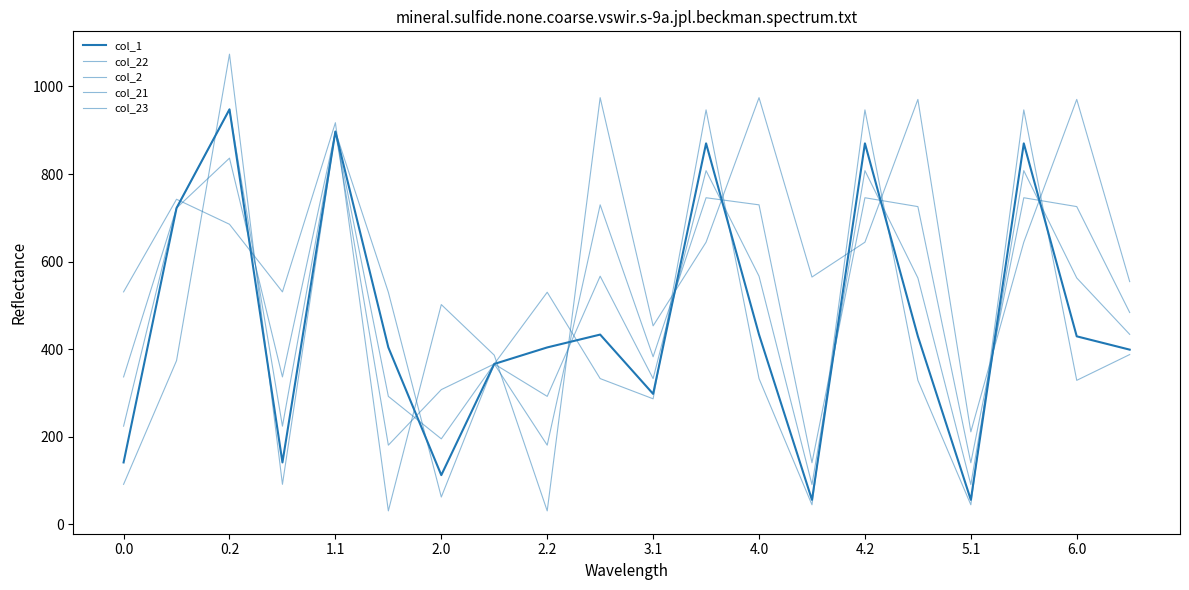

Is this an area chart (filled region under the line)?

No